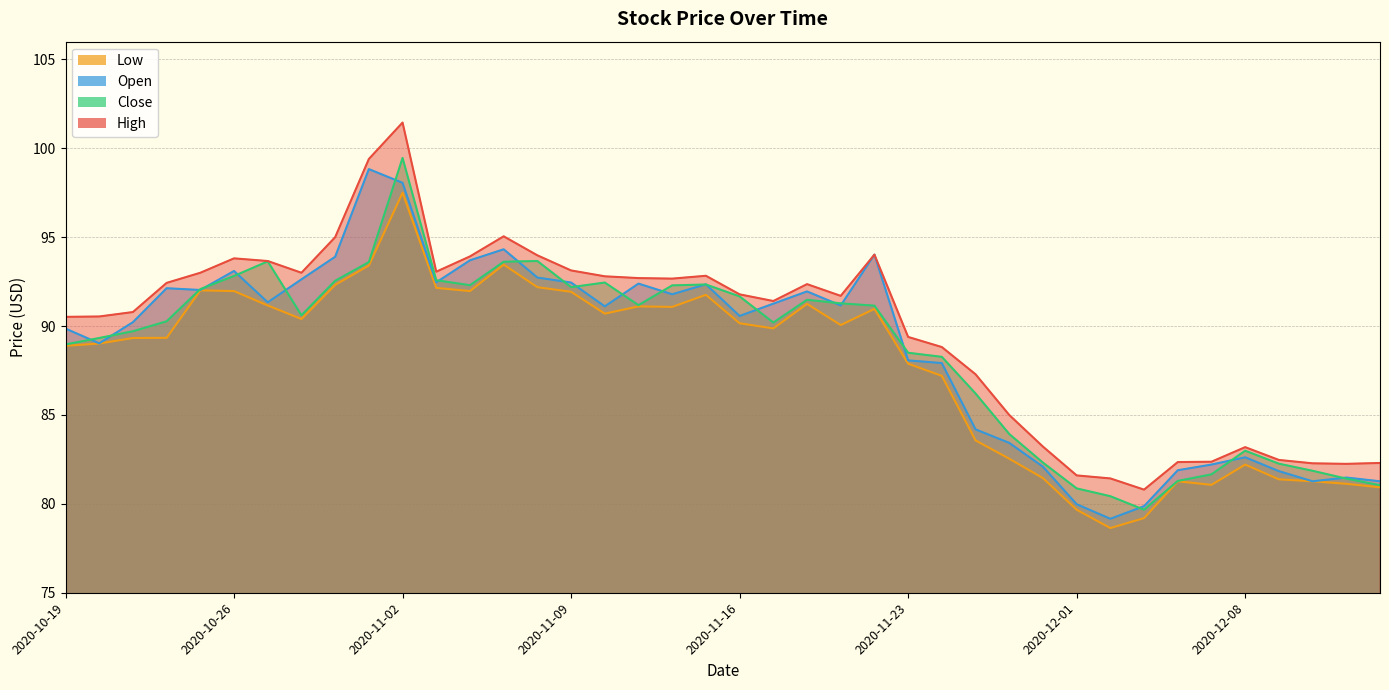

At which label does High first exceed 91?

2020-10-22